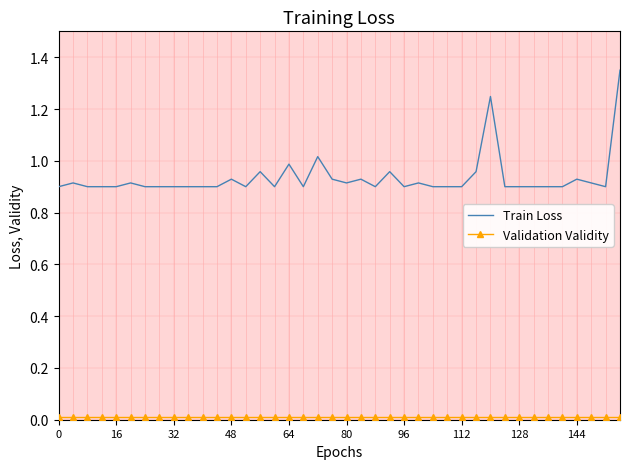

Is it true that Train Loss equals 1.4 at 16?

False